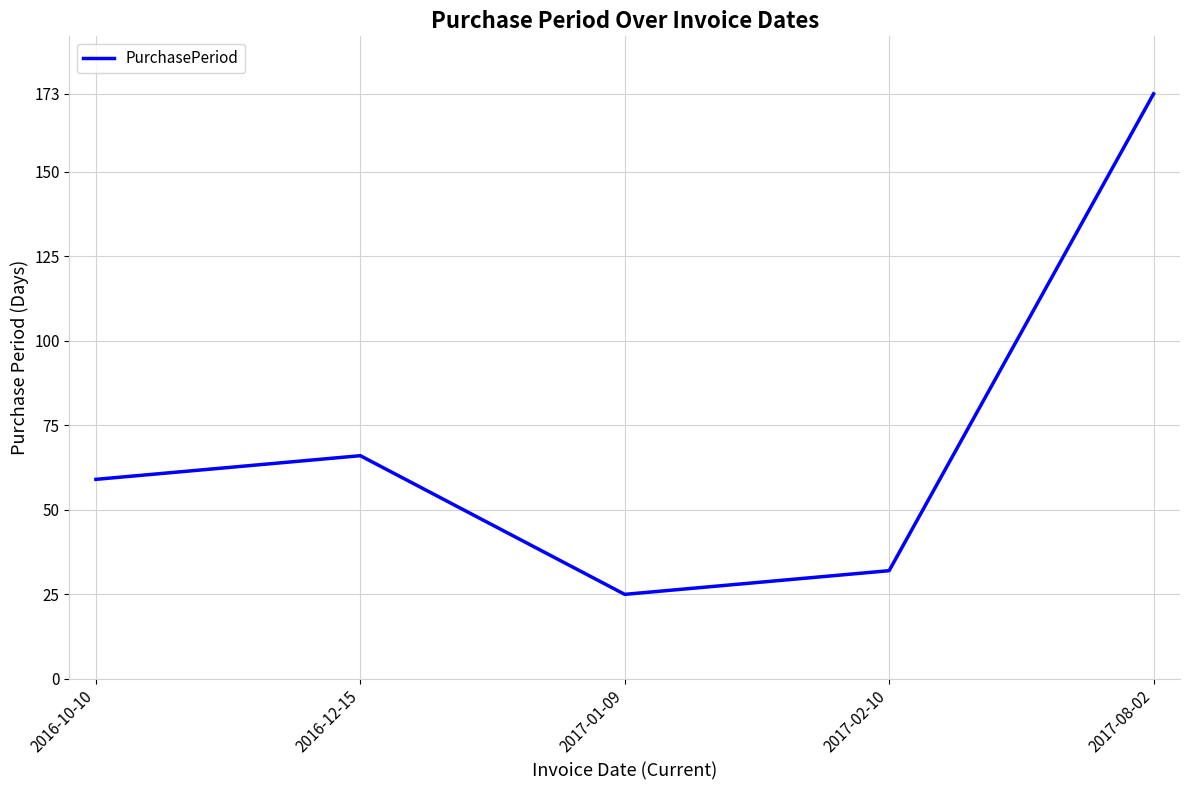

How many interior local valleys (lower than both neighbors) does the data have?

1